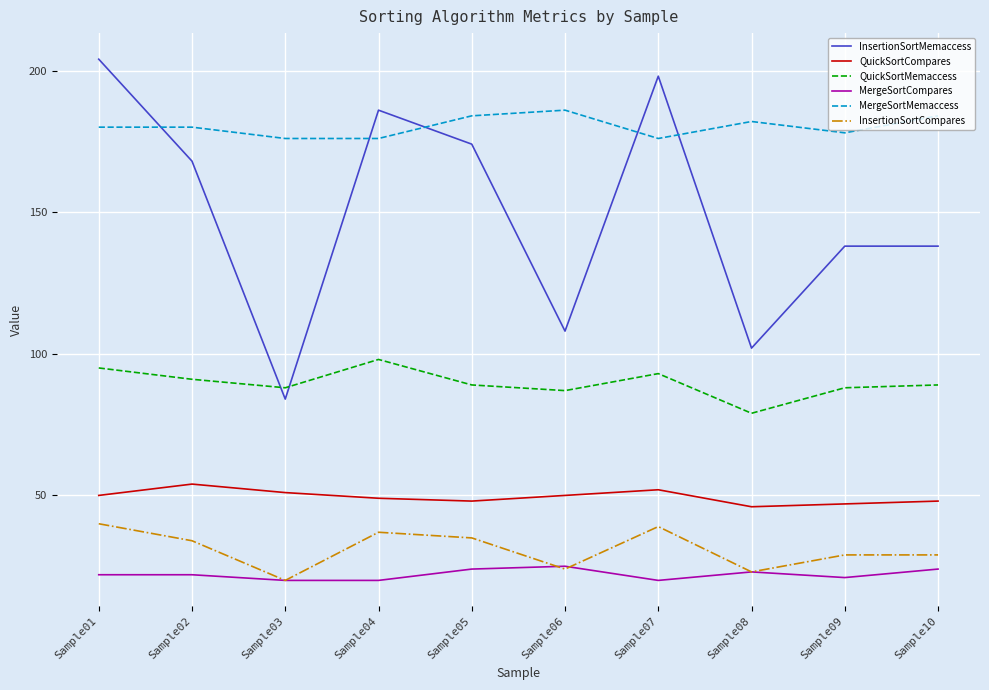

True or false: QuickSortMemaccess has a value of 88 at Sample03.

True